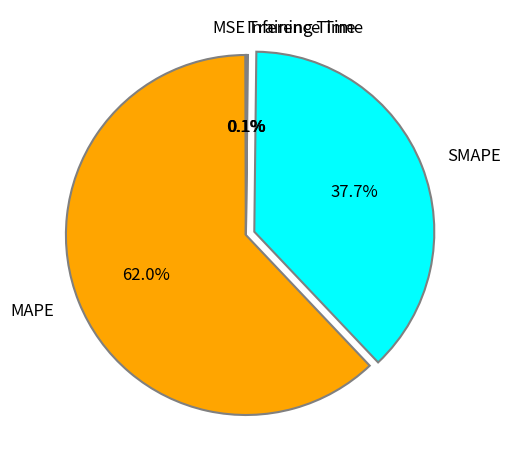

To the nearest percent, what percentage of the pie is MAPE?

62%